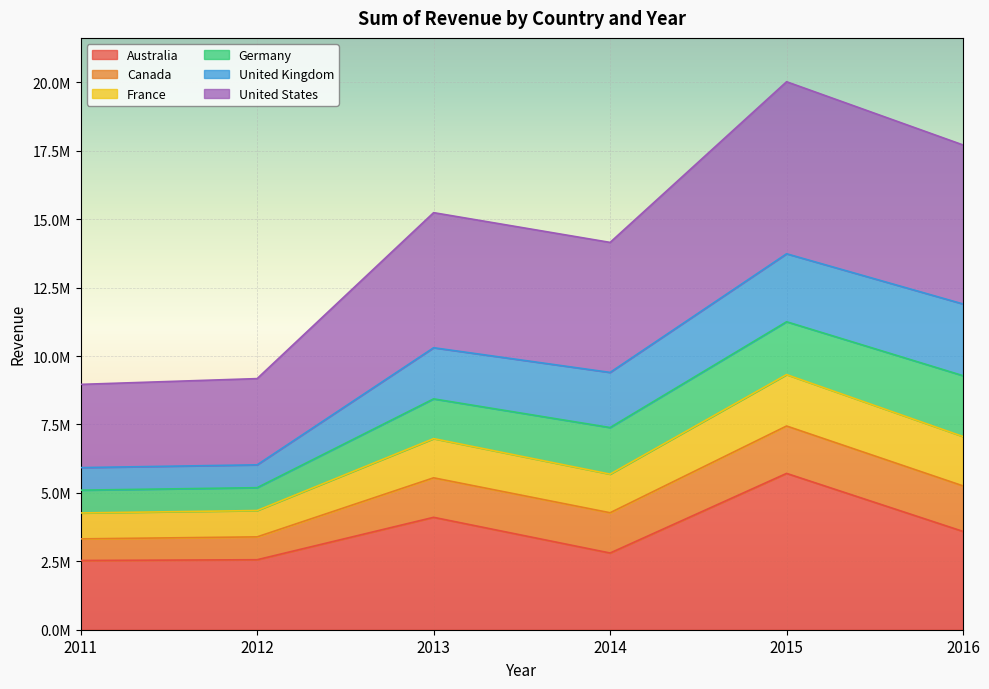

Where is the first local minimum for United States?

2014